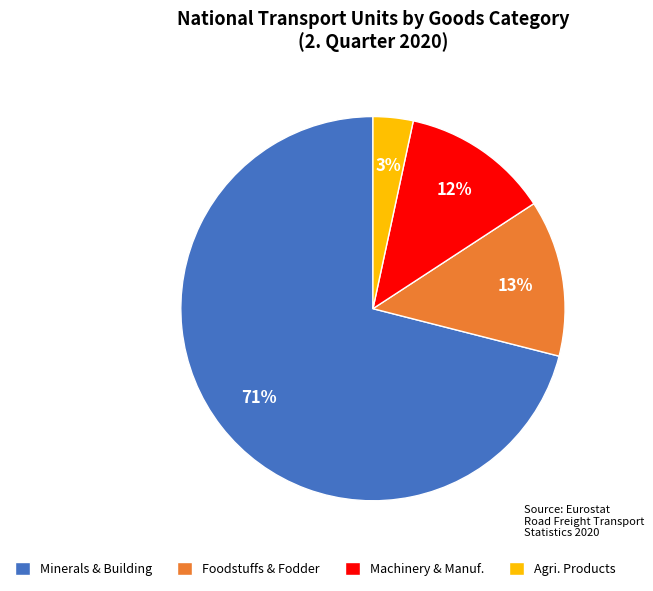

How many segments does this pie chart have?

4